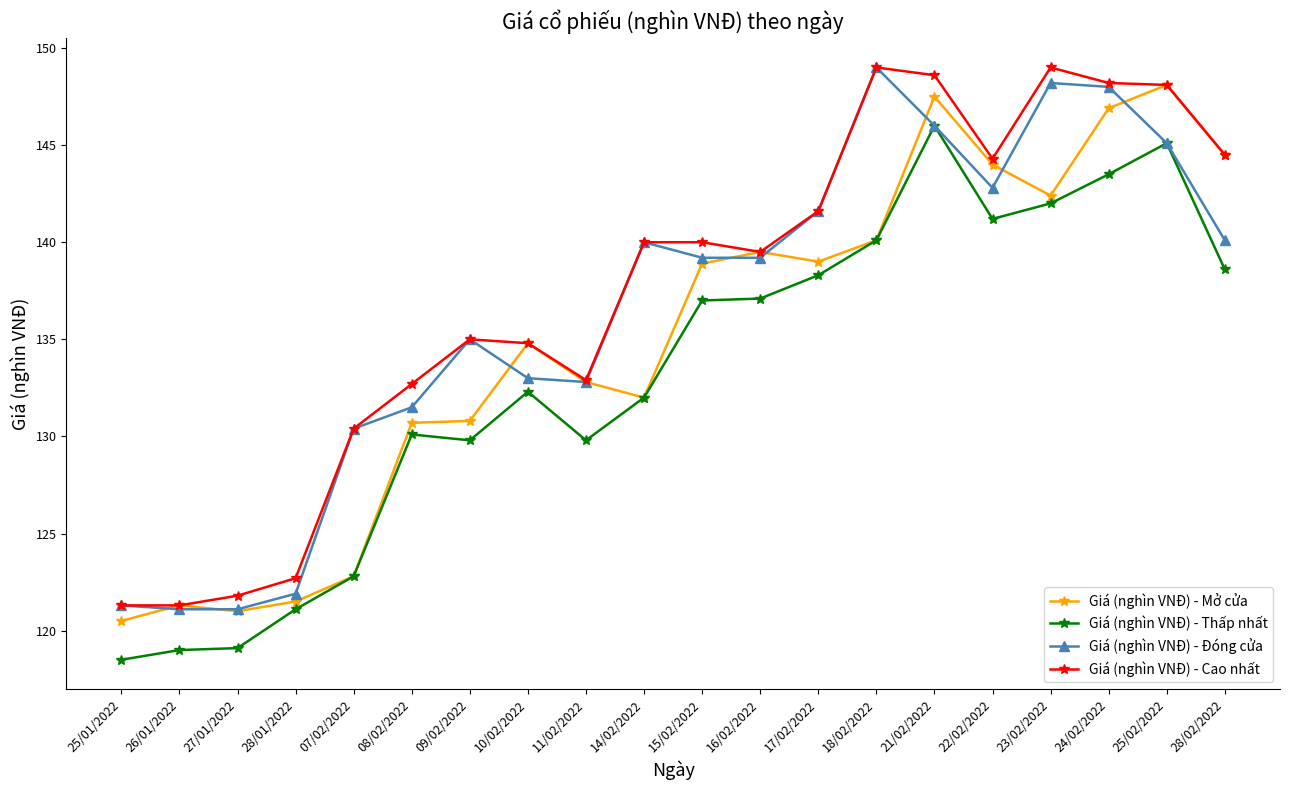

What is the minimum value shown in the chart?

118.5